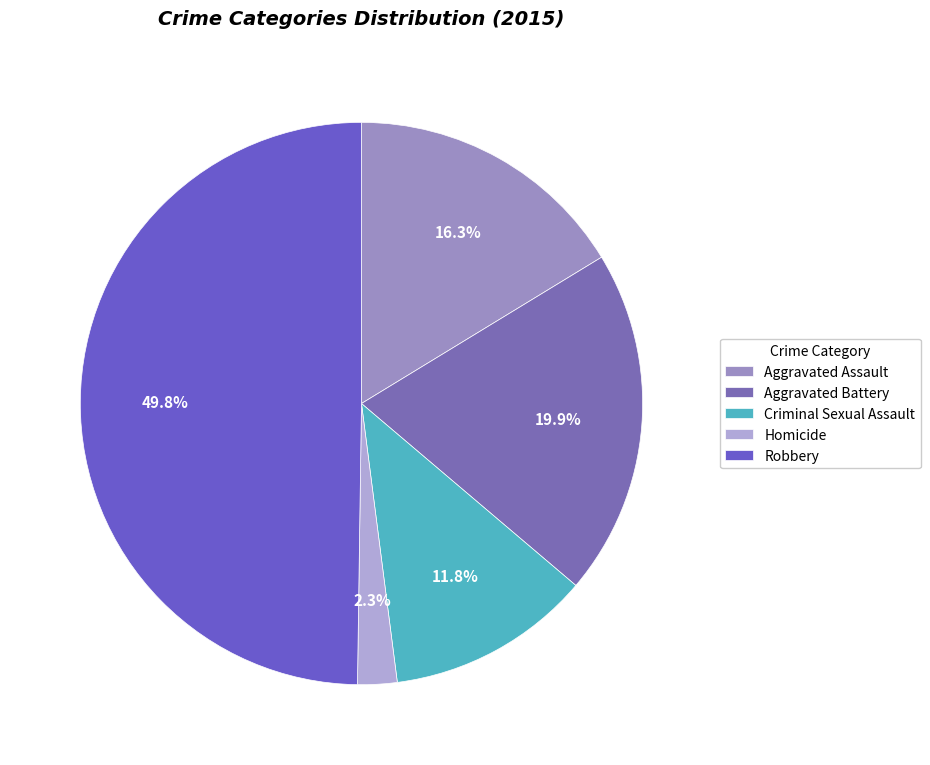

What is the change in value from Aggravated Assault to Robbery?

+74